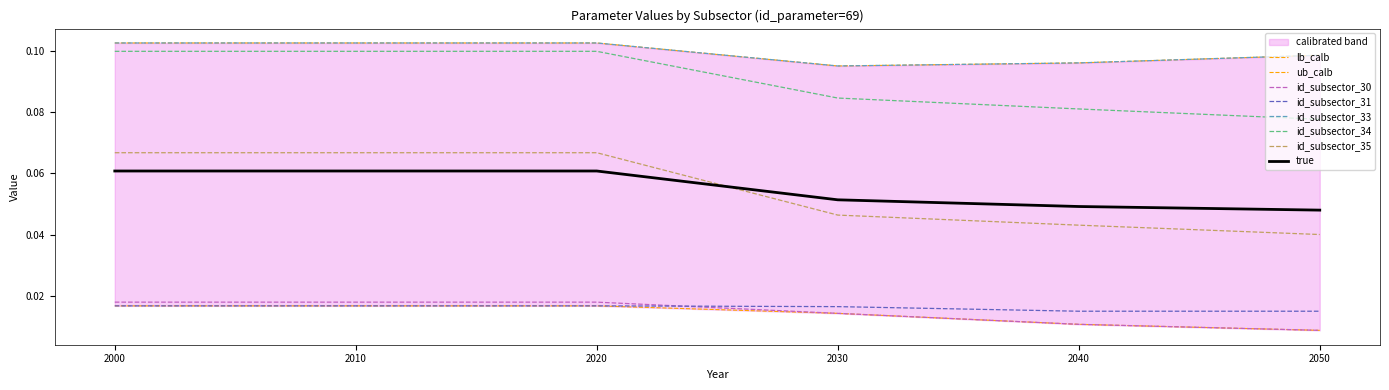

At 2010, list the series in order from smallest to largest.

id_subsector_31, id_subsector_30, id_subsector_35, id_subsector_34, id_subsector_33